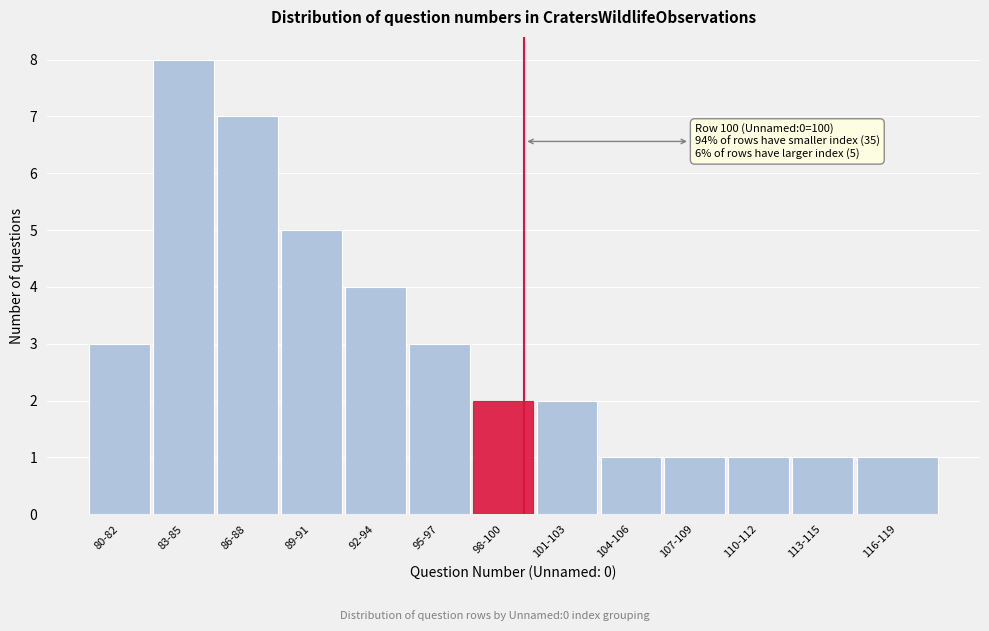

Reading left to right, what are all the values shown in this chart?

80-82=3	83-85=8	86-88=7	89-91=5	92-94=4	95-97=3	98-100=2	101-103=2	104-106=1	107-109=1	110-112=1	113-115=1	116-119=1